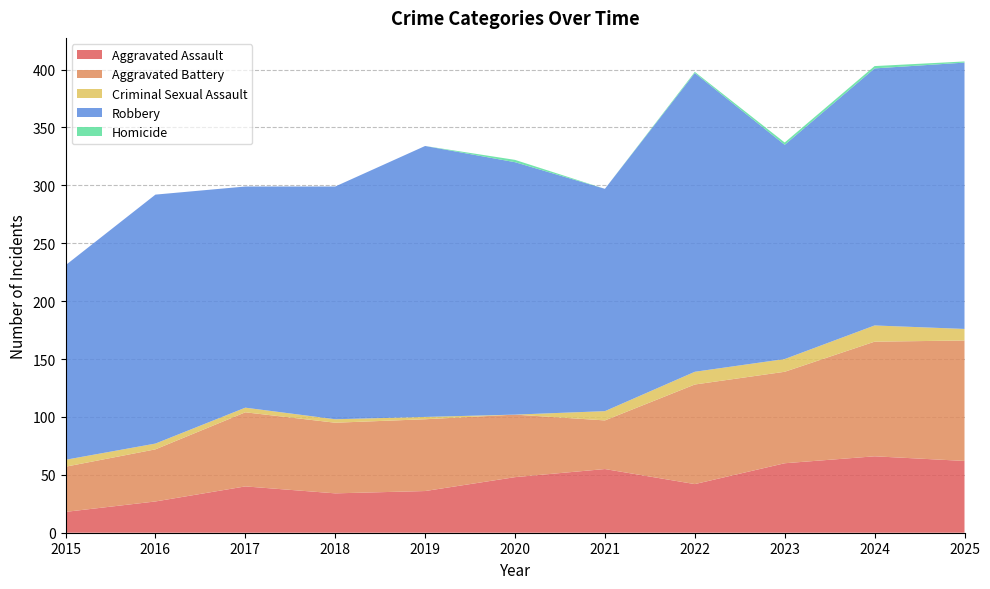

Reading right to left, extract all data points from this chart.

Aggravated Assault: 2025=62	2024=66	2023=60	2022=42	2021=55	2020=48	2019=36	2018=34	2017=40	2016=27	2015=18
Aggravated Battery: 2025=104	2024=99	2023=79	2022=86	2021=42	2020=54	2019=62	2018=61	2017=64	2016=45	2015=39
Criminal Sexual Assault: 2025=10	2024=14	2023=11	2022=11	2021=8	2020=0	2019=2	2018=3	2017=4	2016=5	2015=6
Robbery: 2025=230	2024=222	2023=185	2022=258	2021=192	2020=218	2019=234	2018=201	2017=191	2016=215	2015=168
Homicide: 2025=1	2024=2	2023=2	2022=1	2021=0	2020=2	2019=0	2018=0	2017=0	2016=0	2015=0